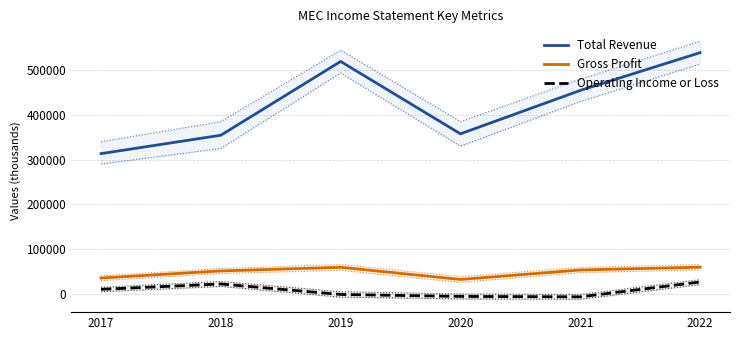

True or false: Gross Profit and Operating Income or Loss cross at least once.

False